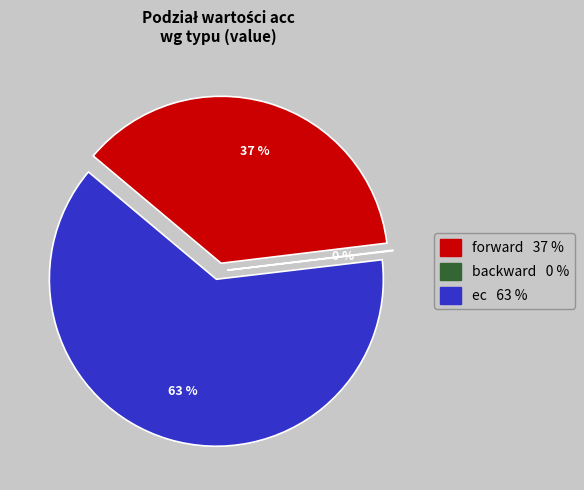

What is the smallest slice in the pie chart?

backward